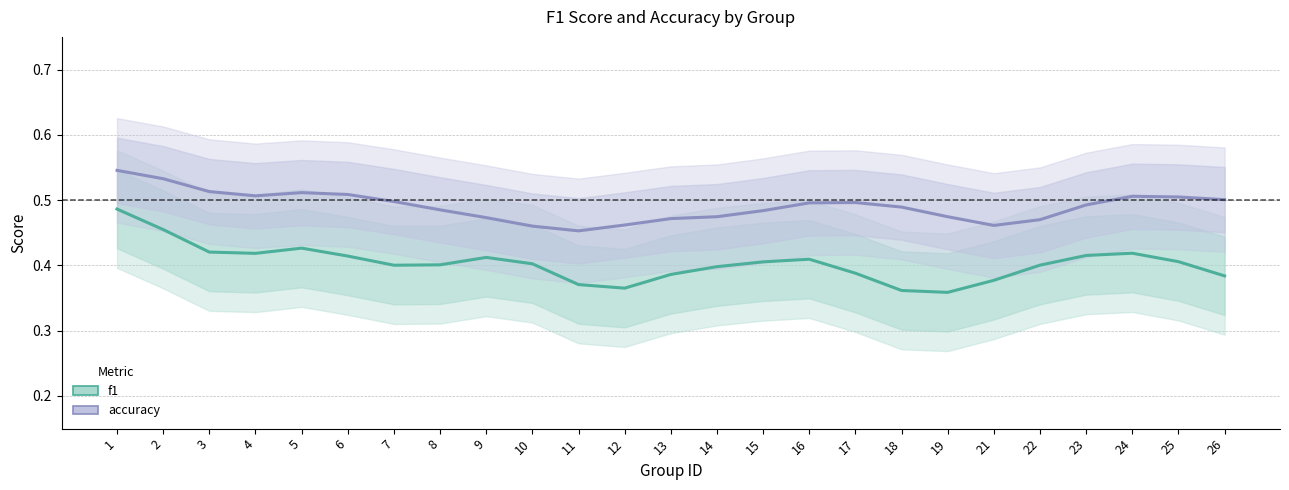

Reading left to right, extract all data points from this chart.

f1: 1=0.5	2=0.5	3=0.4	4=0.4	5=0.4	6=0.4	7=0.4	8=0.4	9=0.4	10=0.4	11=0.4	12=0.4	13=0.4	14=0.4	15=0.4	16=0.4	17=0.4	18=0.4	19=0.4	21=0.4	22=0.4	23=0.4	24=0.4	25=0.4	26=0.4
accuracy: 1=0.5	2=0.5	3=0.5	4=0.5	5=0.5	6=0.5	7=0.5	8=0.5	9=0.5	10=0.5	11=0.5	12=0.5	13=0.5	14=0.5	15=0.5	16=0.5	17=0.5	18=0.5	19=0.5	21=0.5	22=0.5	23=0.5	24=0.5	25=0.5	26=0.5